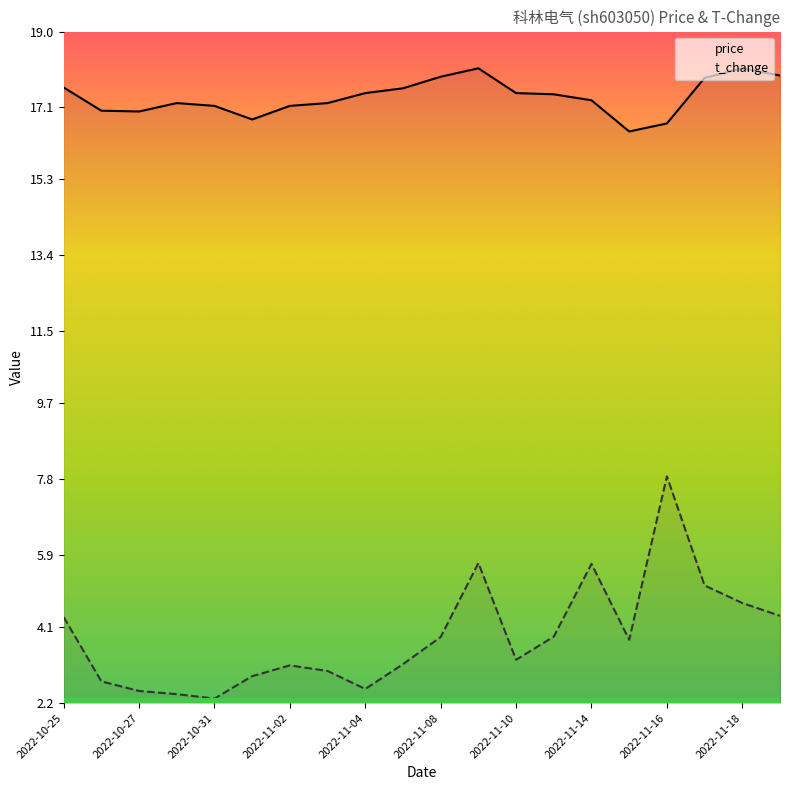

Reading left to right, extract all data points from this chart.

price: 17.6	17.0	17.0	17.2	17.1	16.8	17.1	17.2	17.5	17.6	17.9	18.1	17.5	17.4	17.3	16.5	16.7	17.8	18.1	17.9
t_change: 4.3	2.7	2.5	2.4	2.3	2.9	3.1	3.0	2.5	3.2	3.9	5.7	3.3	3.9	5.7	3.8	7.9	5.1	4.7	4.4